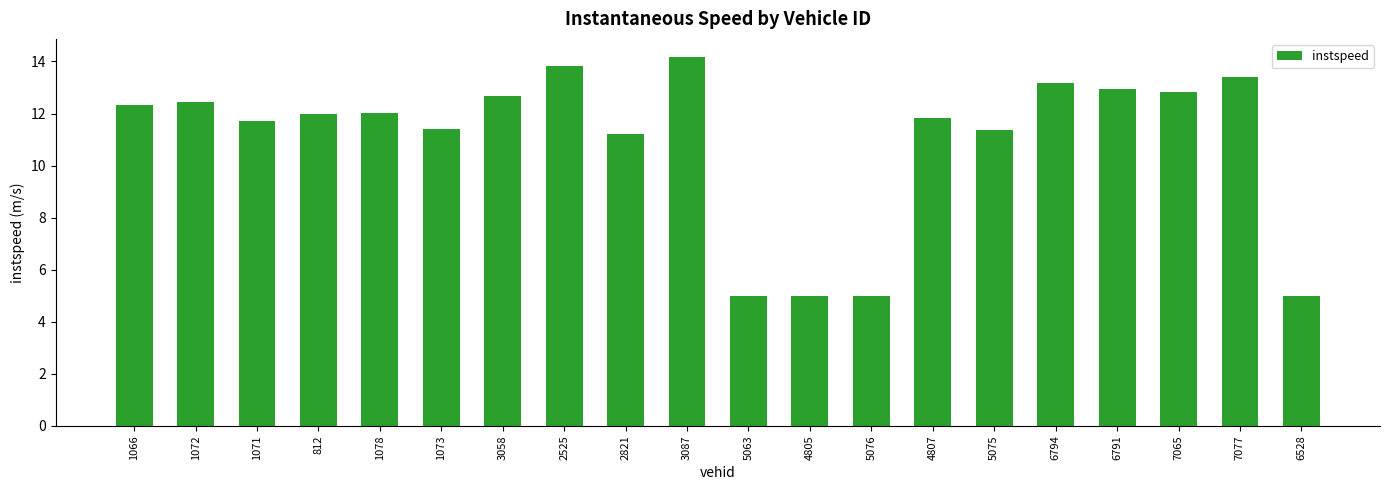

What is the label of the 3rd bar from the left?

1071